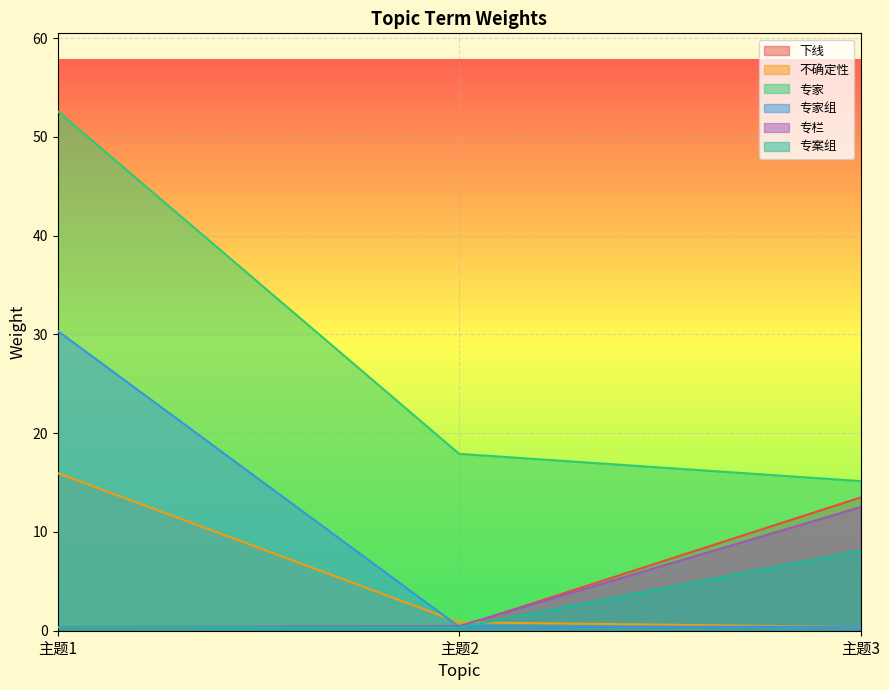

What is the value of the 专栏 point at the 2nd from the left?

0.5